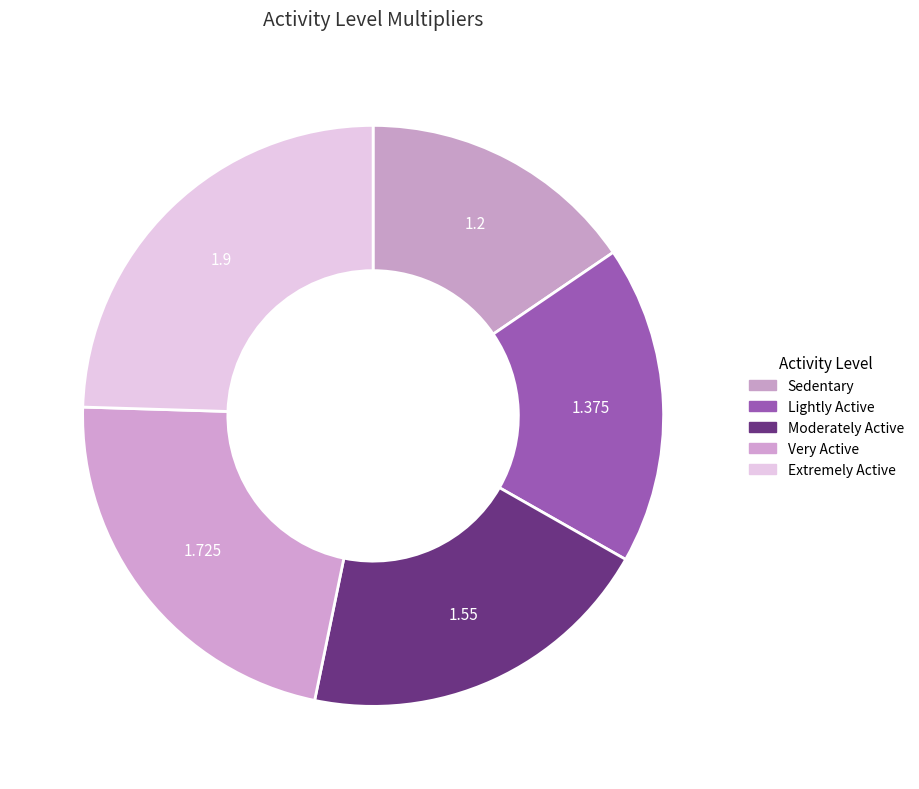

Do Extremely Active and Very Active together represent more than half of the pie?

No